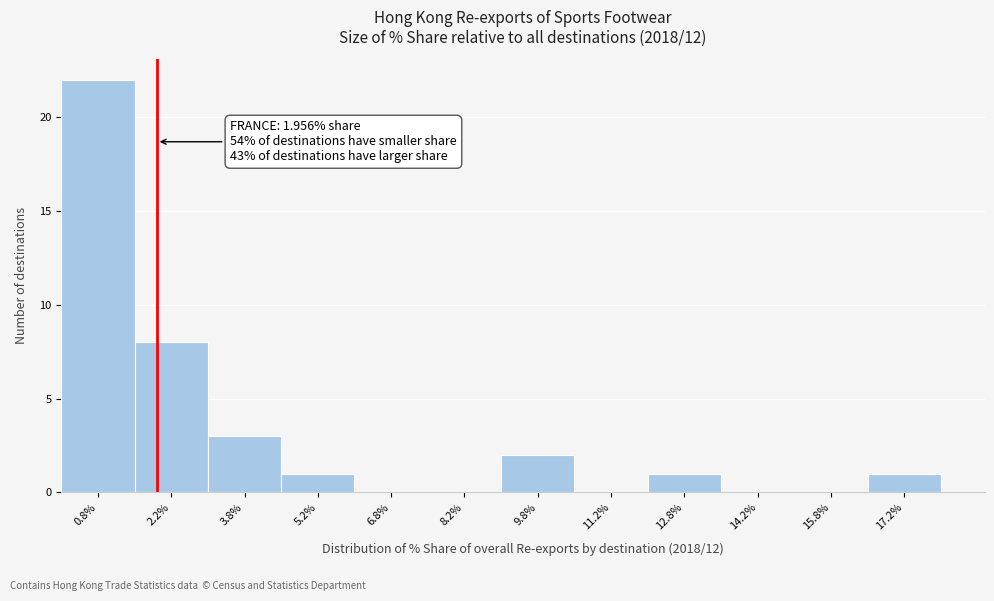

Which range on the x-axis has the tallest bar?

0.0 to 1.5